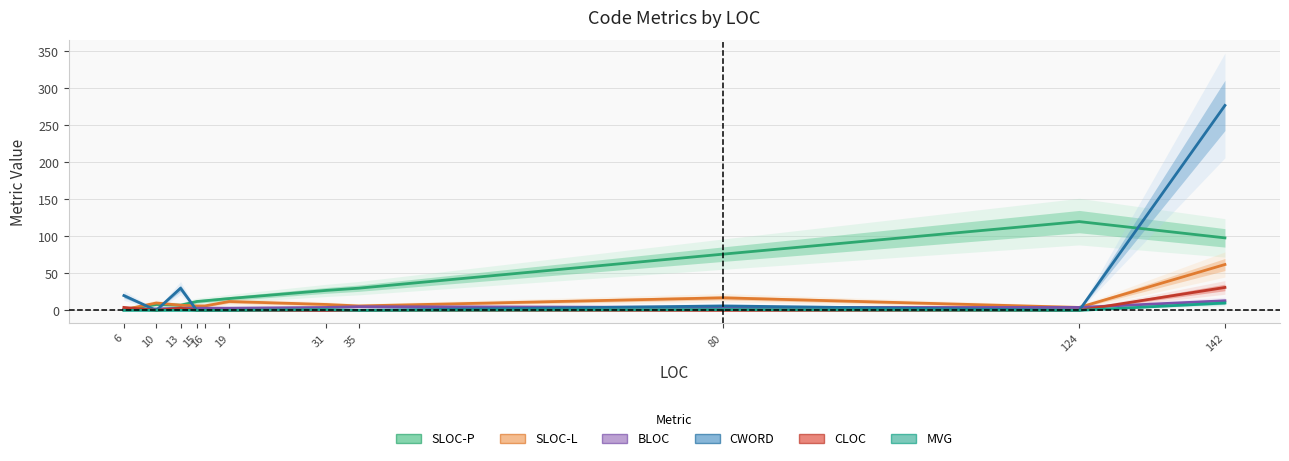

True or false: MVG and BLOC cross at least once.

False